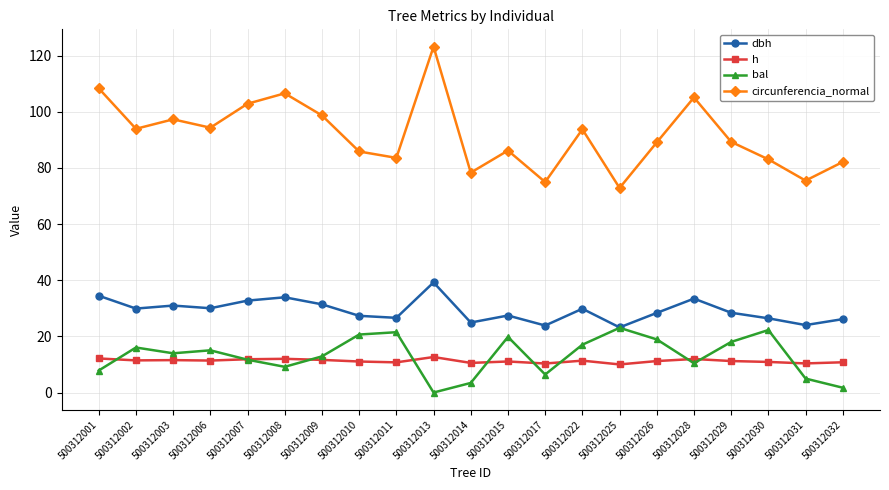

What is the value of the h point at the 6th from the left?

12.0